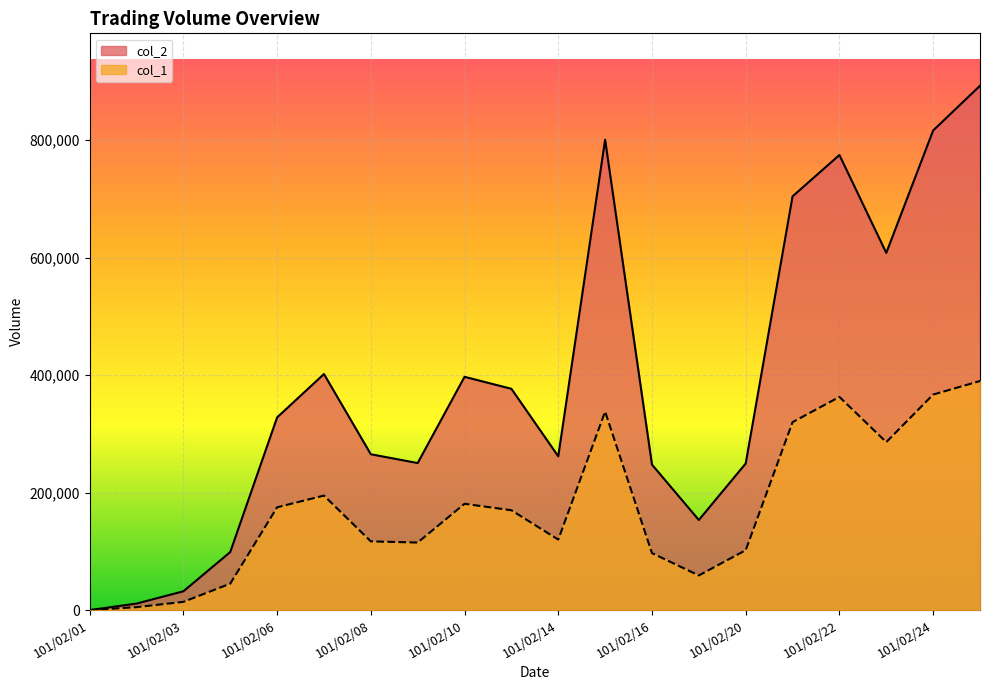

How many data points in col_2 are less than 328050?

10